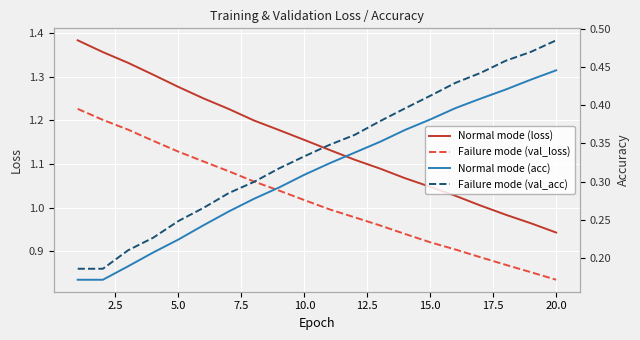

Is the value of val_loss at 10 greater than the value of val_acc at 5.0?

Yes